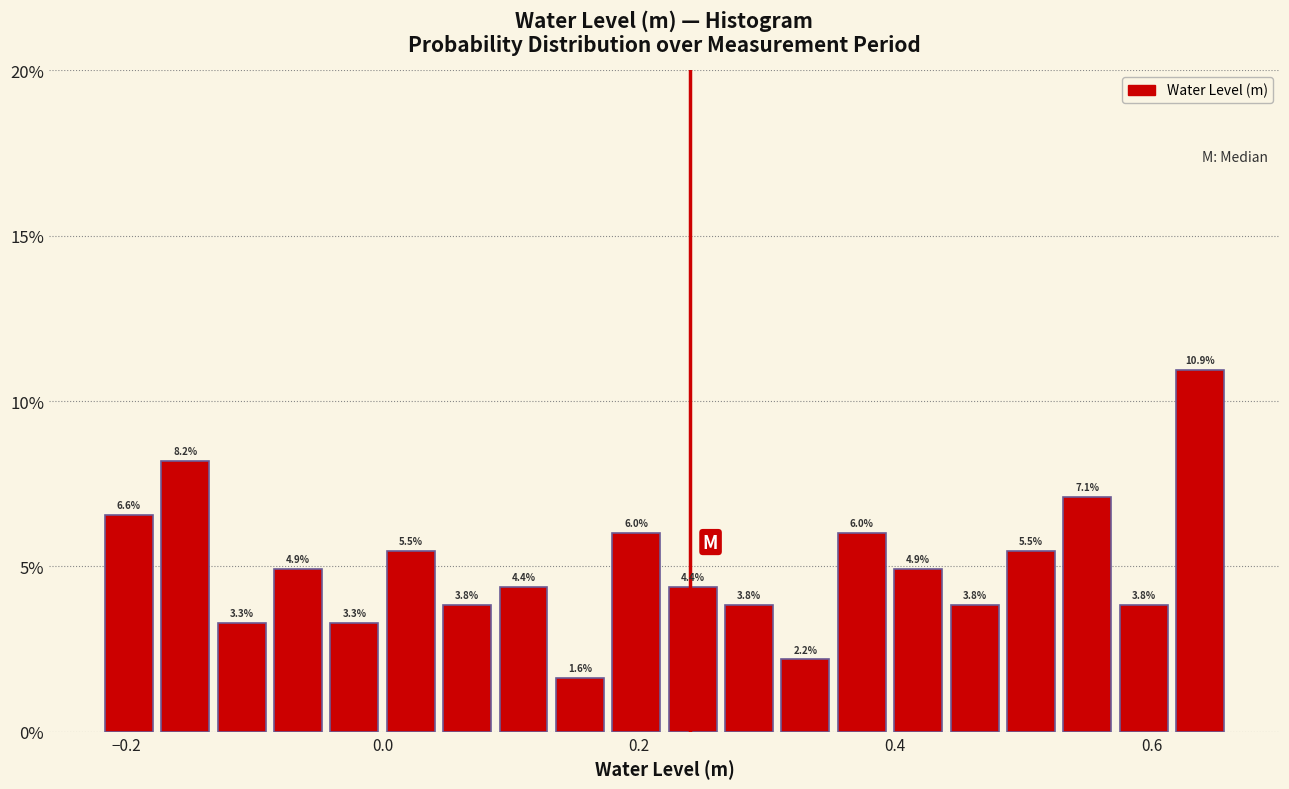

Read against the x-axis, roughly where is the centre of the tallest bar?

0.64